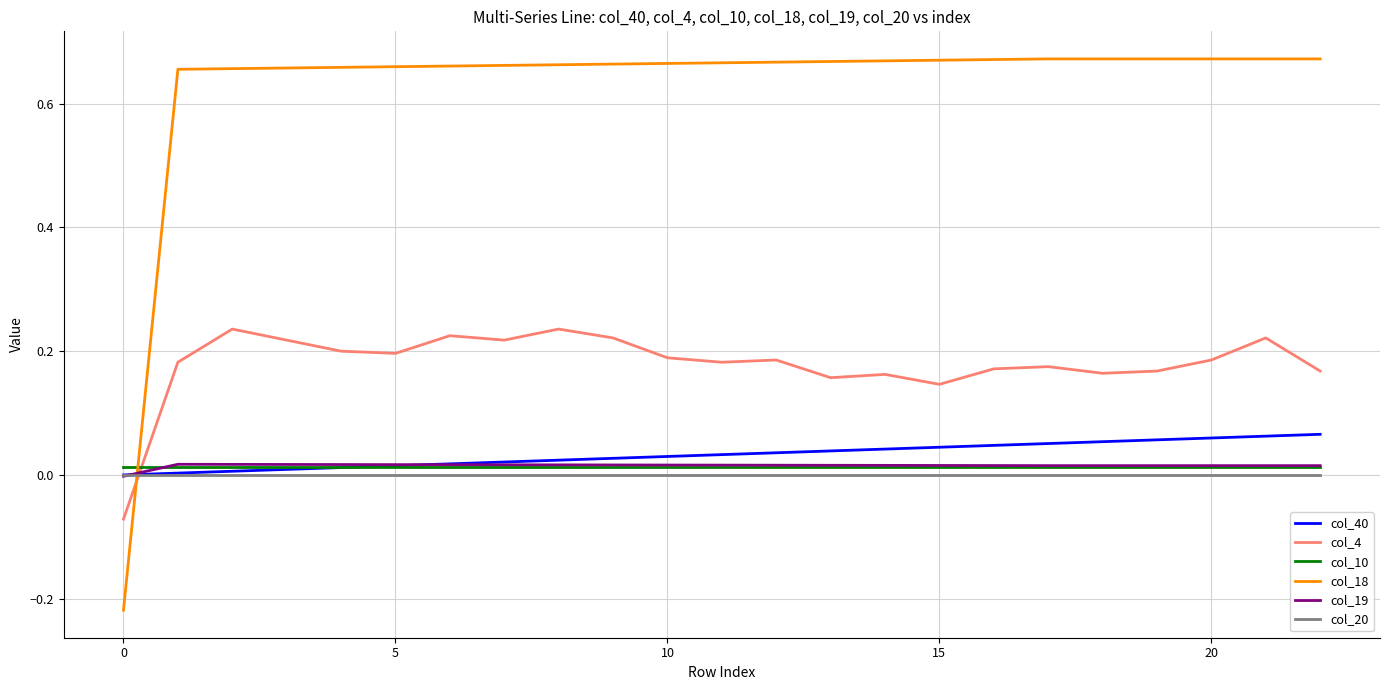

Which series has the largest range (max minus min)?

col_18